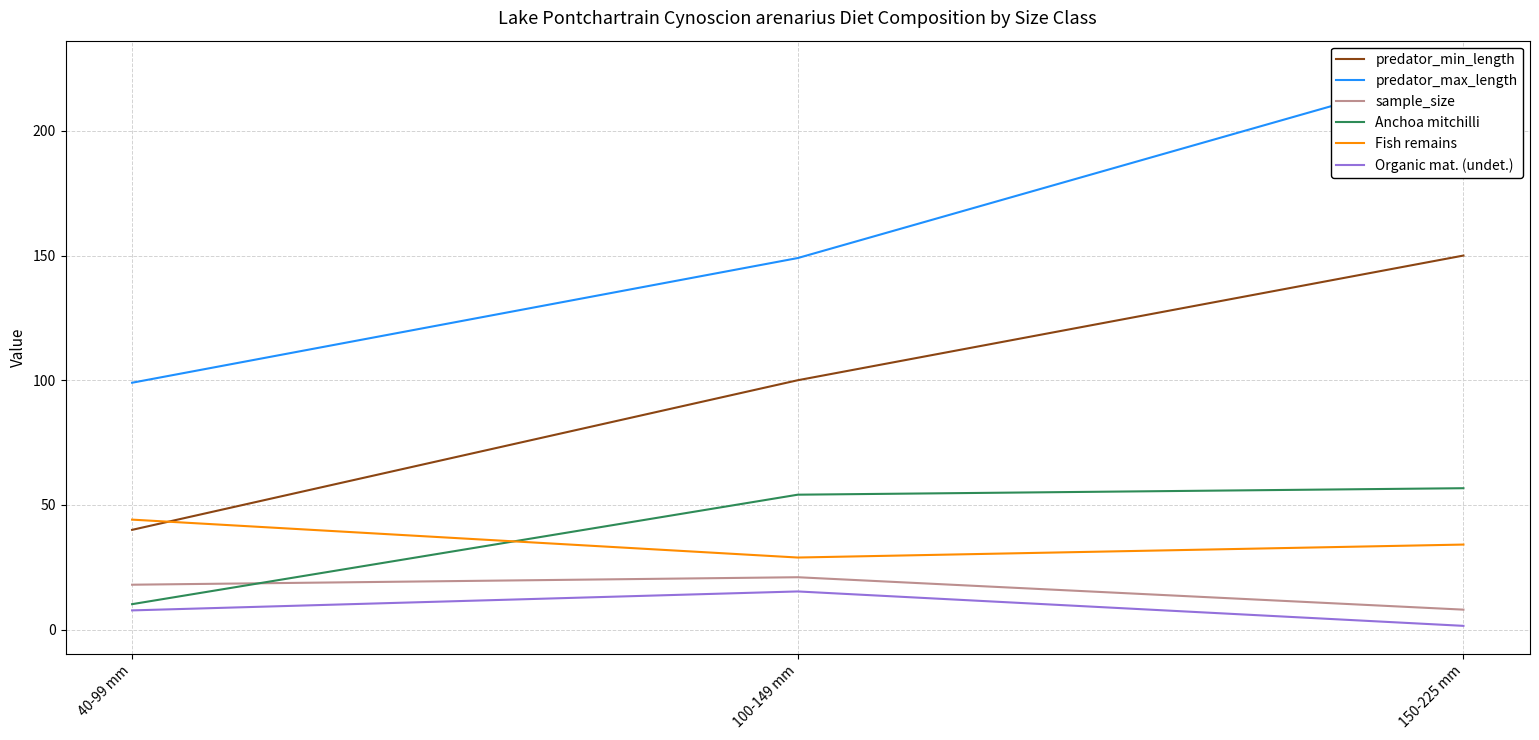

At how many categories does at least one series exceed 23?

3